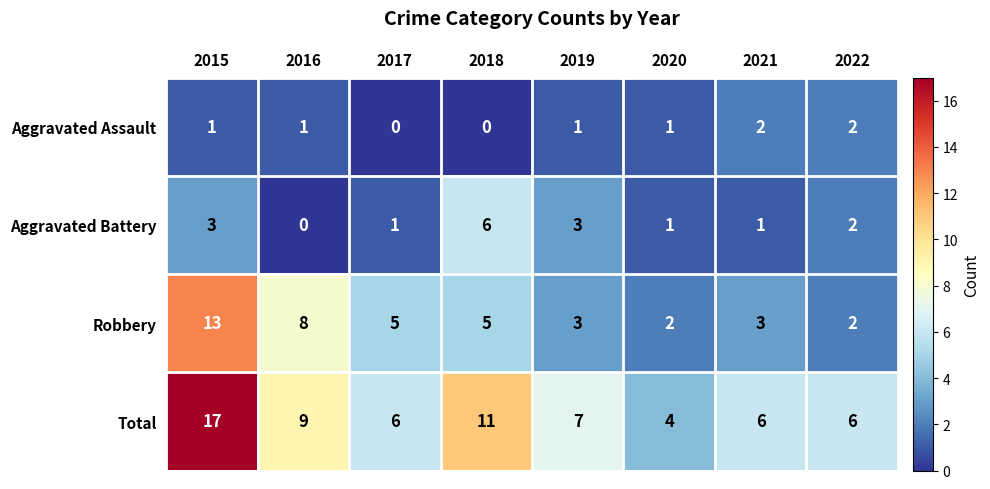

What is the total value across all series at 2015?

34